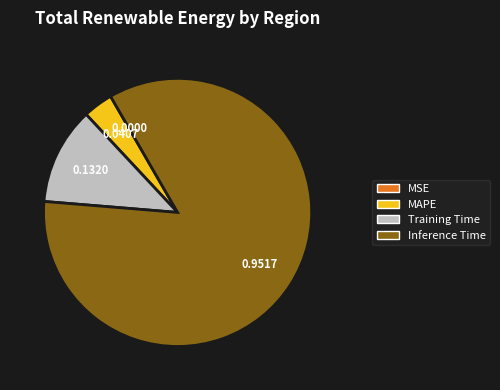

Is there any slice that represents more than half of the pie?

Yes